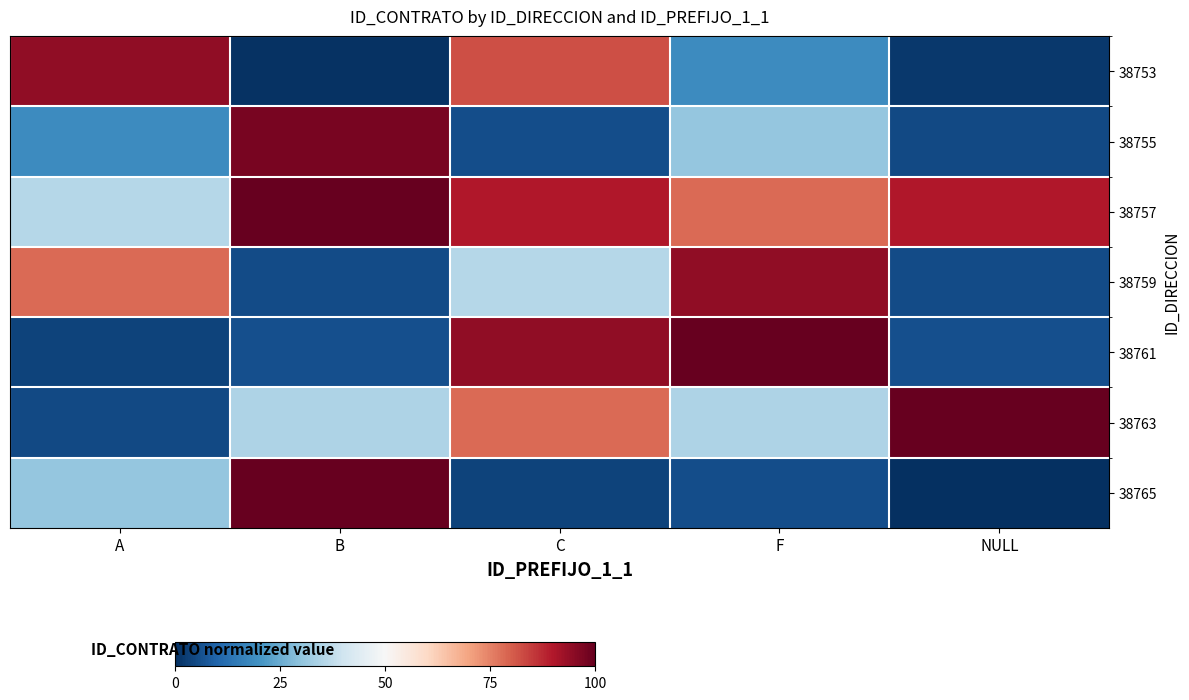

Rank the series by their maximum value, from highest to lowest.

38761, 38765, 38757, 38763, 38755, 38753, 38759